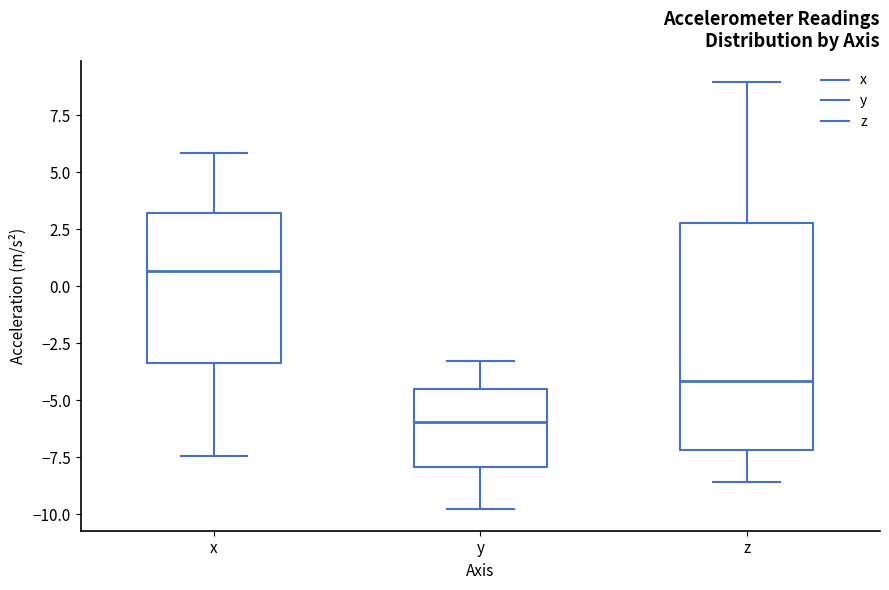

Reading left to right, read every box against the y-axis: the position of its median line, the range the box covers, and the ends of its whiskers. The values are not printed on the chart, so give them approximately, as read against the axis.

x: median 0.5, box -3.5 to 3.0, whiskers -7.5 to 6.0
y: median -6.0, box -8.0 to -4.5, whiskers -10.0 to -3.0
z: median -4.0, box -7.0 to 3.0, whiskers -8.5 to 9.0